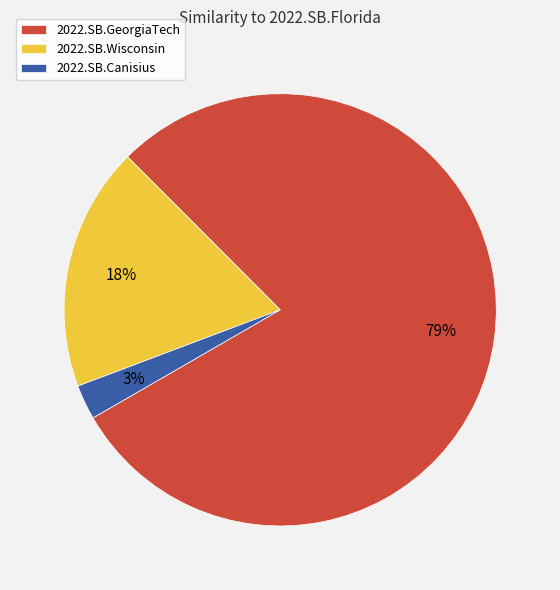

What is the smallest slice in the pie chart?

2022.SB.Canisius